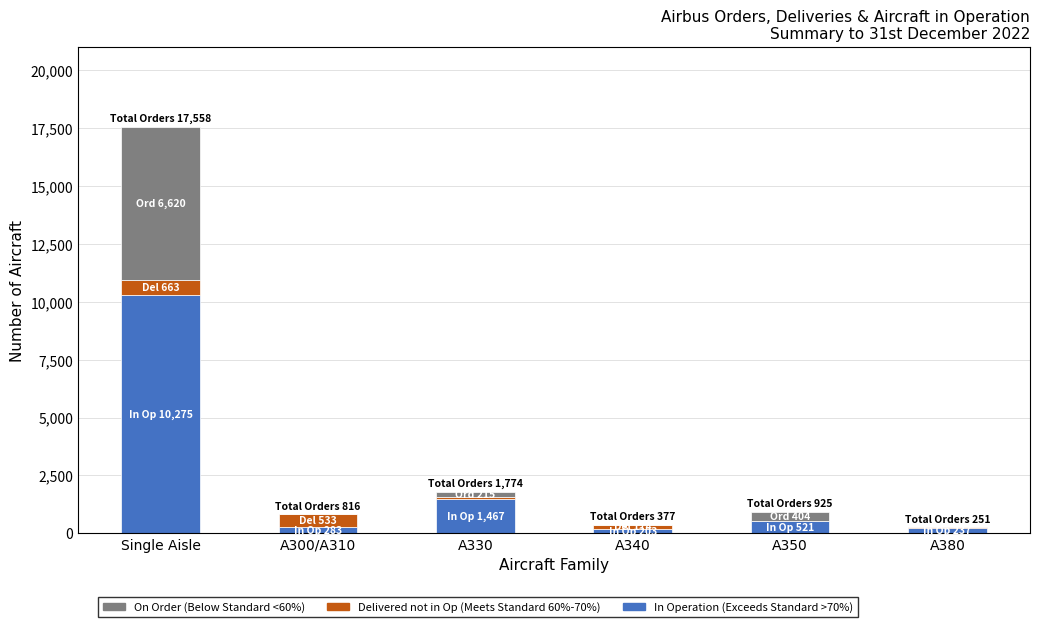

At which category is the sum across all series the highest?

Single Aisle